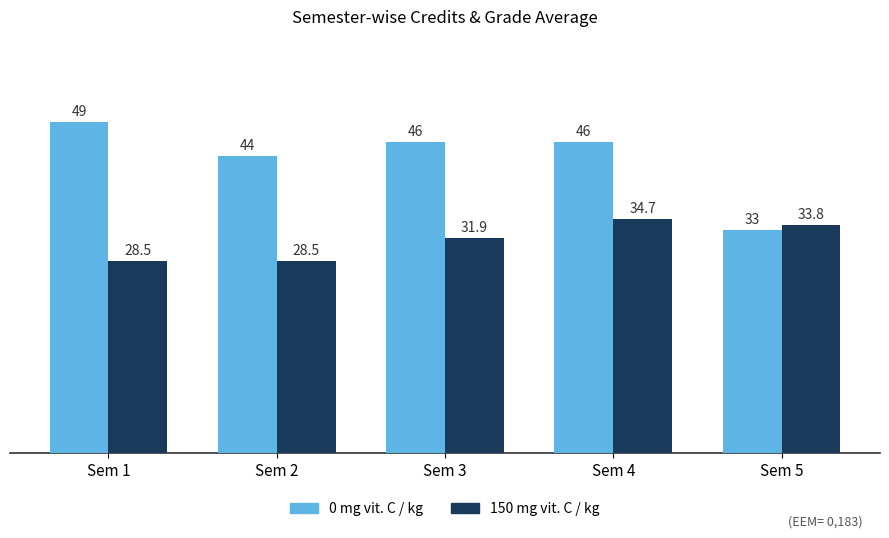

Rank the series by their average value, from highest to lowest.

0 mg vit. C / kg, 150 mg vit. C / kg